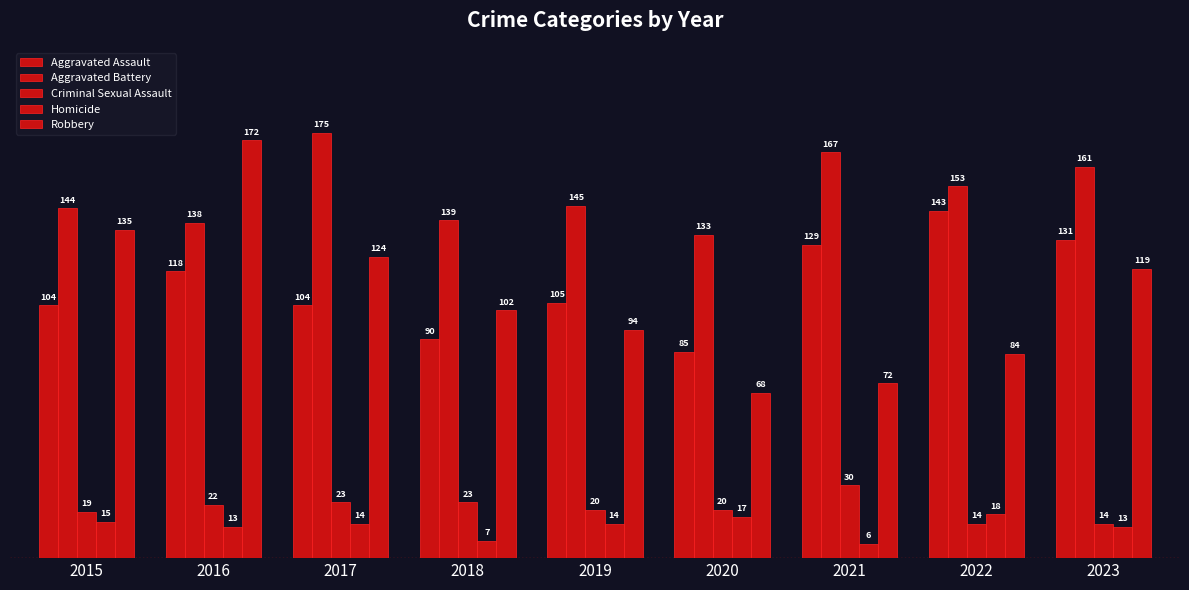

Between 2018 and 2021, which is larger?

2021